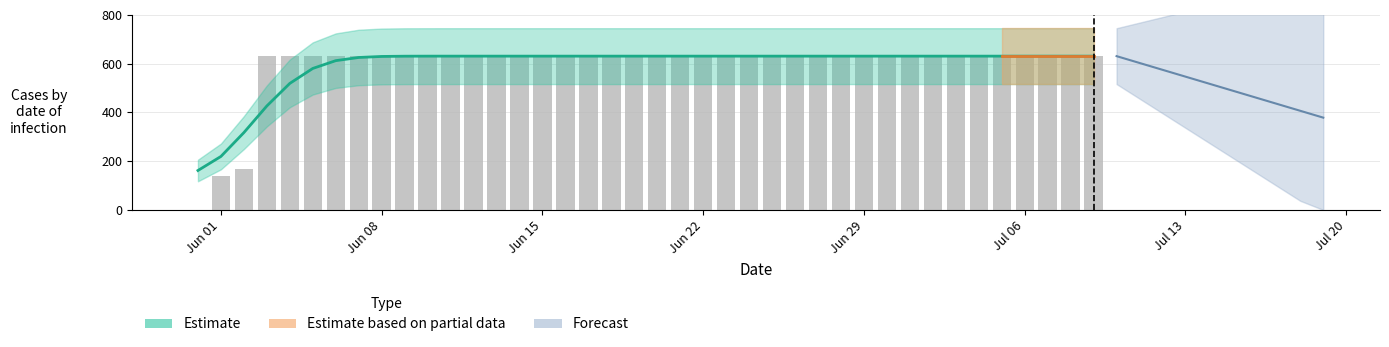

Rank the categories by value from lowest to highest.

2020-05-31, 2020-06-01, 2020-06-02, 2020-06-03, 2020-06-04, 2020-06-05, 2020-06-06, 2020-06-07, 2020-06-08, 2020-06-09, 2020-06-10, 2020-06-11, 2020-06-12, 2020-06-13, 2020-06-14, 2020-06-15, 2020-06-16, 2020-06-17, 2020-06-18, 2020-06-19, 2020-06-20, 2020-06-21, 2020-06-22, 2020-06-23, 2020-06-24, 2020-06-25, 2020-06-26, 2020-06-27, 2020-06-28, 2020-06-29, 2020-06-30, 2020-07-01, 2020-07-02, 2020-07-03, 2020-07-04, 2020-07-05, 2020-07-06, 2020-07-07, 2020-07-08, 2020-07-09